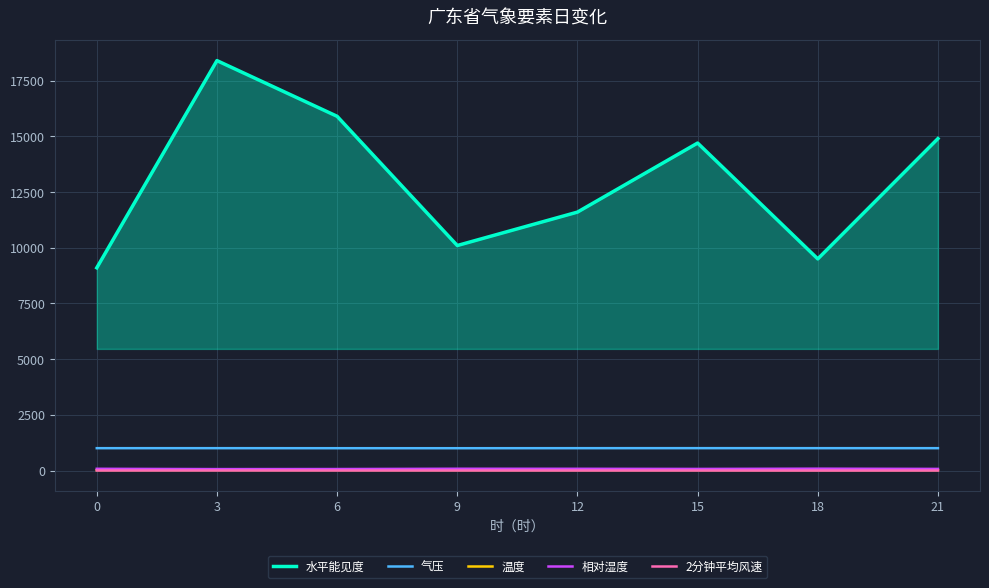

What are all the series names shown in the legend?

水平能见度, 气压, 温度, 相对湿度, 2分钟平均风速